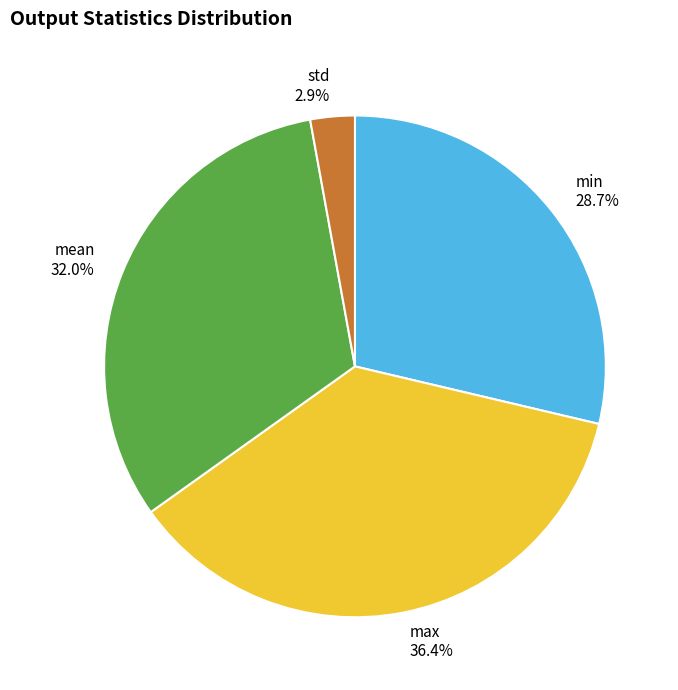

Rank the categories by value from highest to lowest.

max, mean, min, std